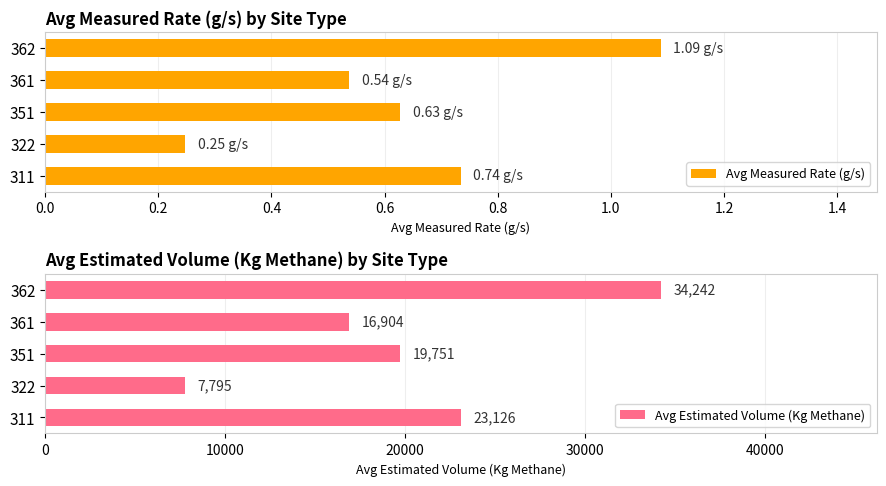

How many categories are shown in the chart?

5